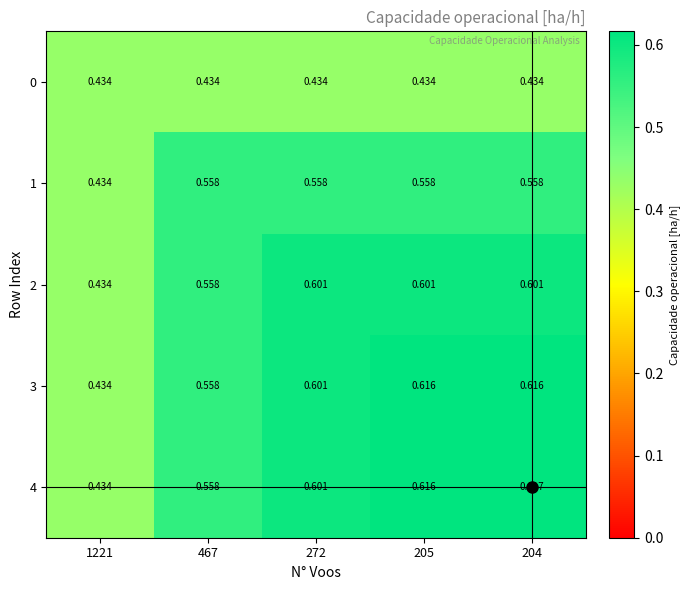

Count the number of data series in this chart.

5